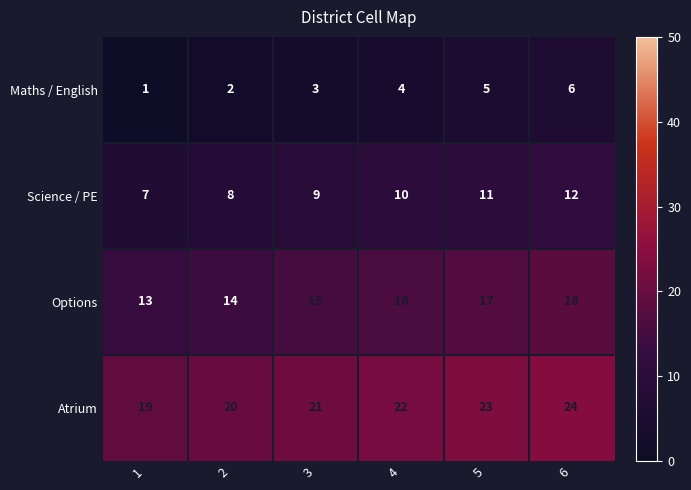

What is the lowest value of the Atrium series?

19